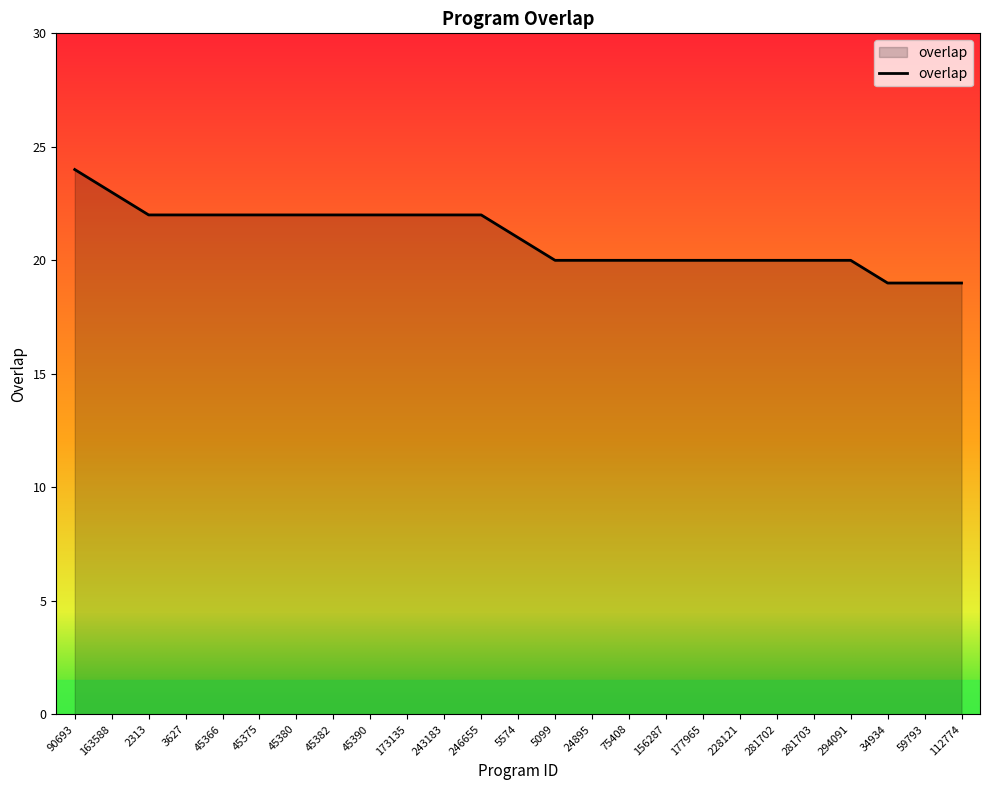

Reading right to left, list all the values displayed in this chart.

19	19	19	20	20	20	20	20	20	20	20	20	21	22	22	22	22	22	22	22	22	22	22	23	24